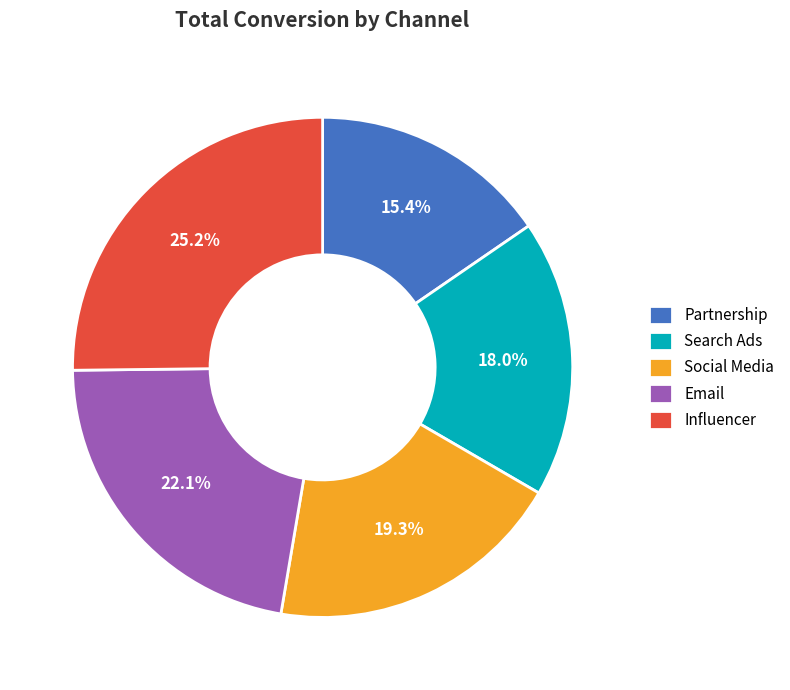

To the nearest percent, what is the difference between the Social Media and Partnership slice percentages?

4%